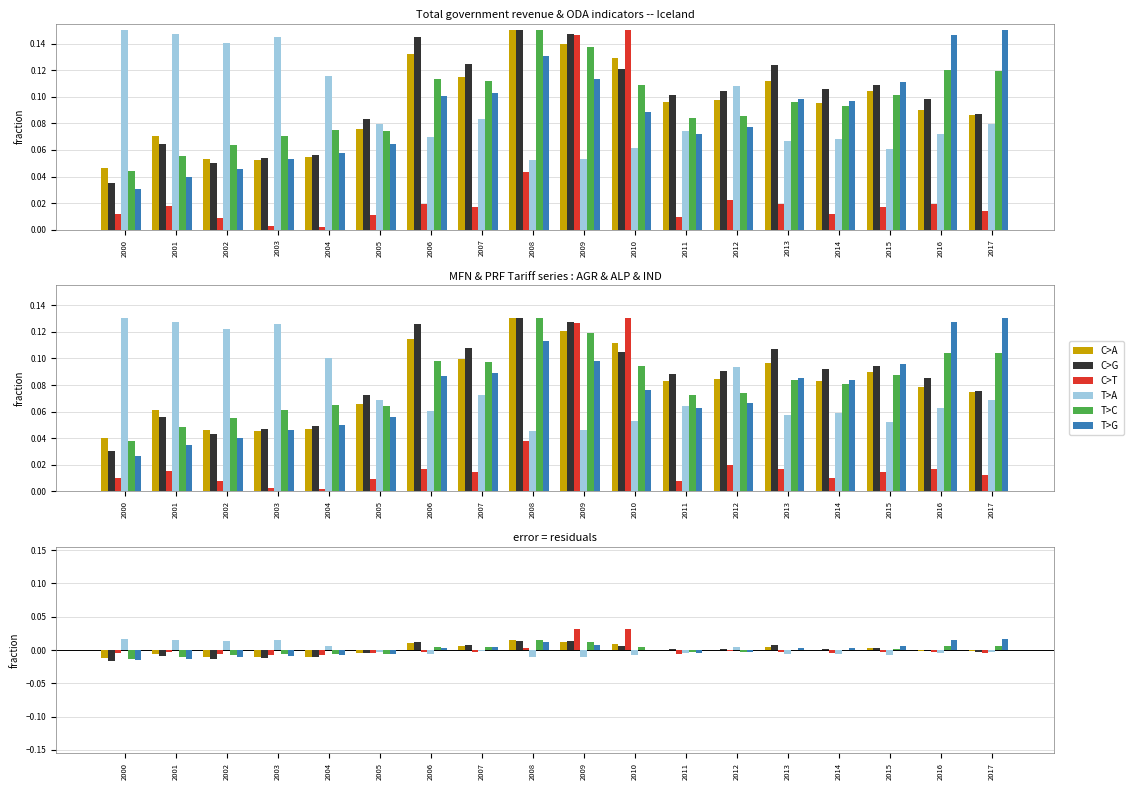

What are all the series names shown in the legend?

C>A, C>G, C>T, T>A, T>C, T>G